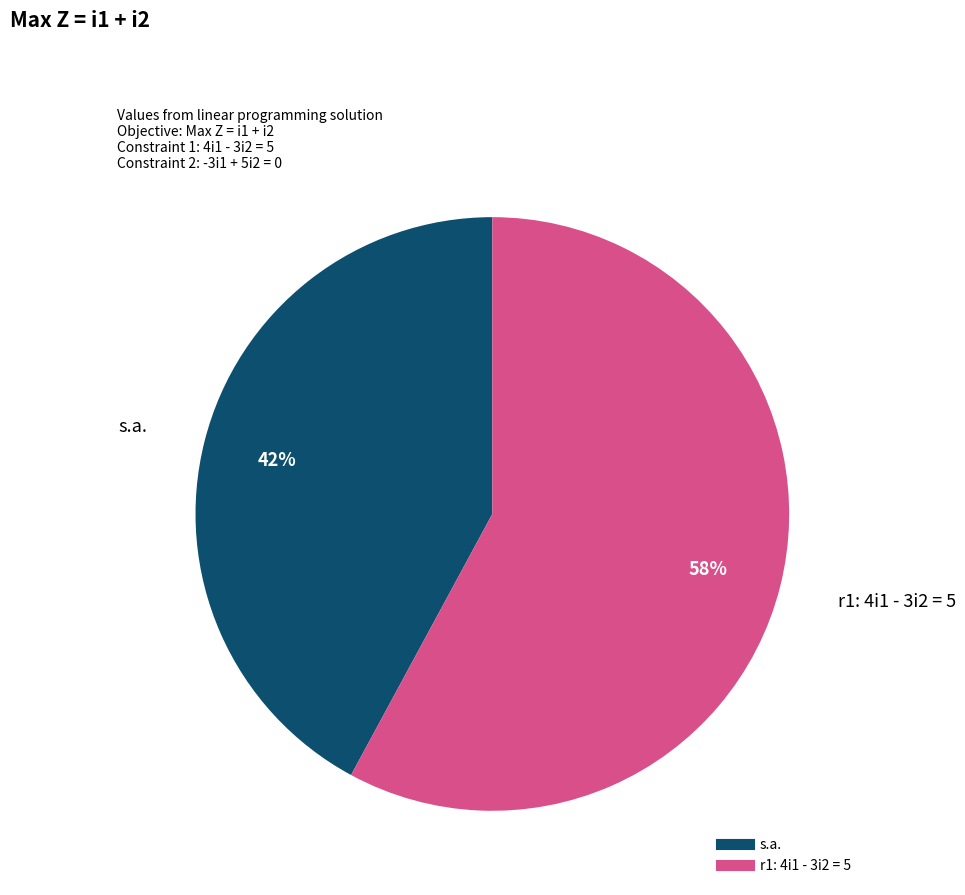

To the nearest percent, what is the difference between the largest and smallest slice percentages?

16%